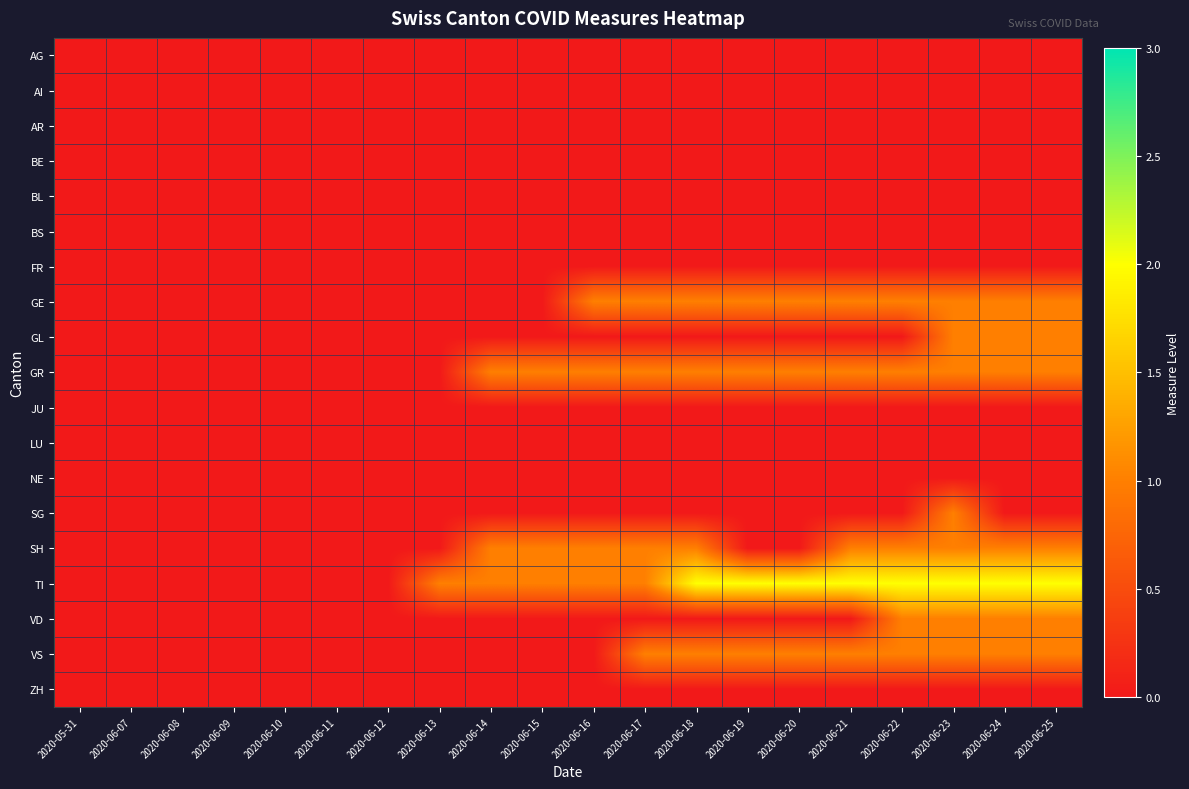

Rank the series by their maximum value, from lowest to highest.

AG, AI, AR, BE, BL, BS, FR, JU, LU, NE, ZH, GE, GL, GR, SG, SH, VD, VS, TI